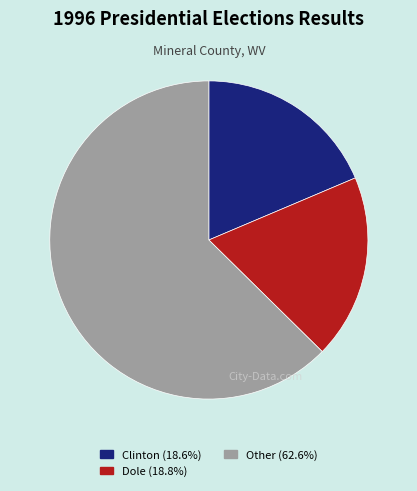

Does any single category account for the majority?

Yes